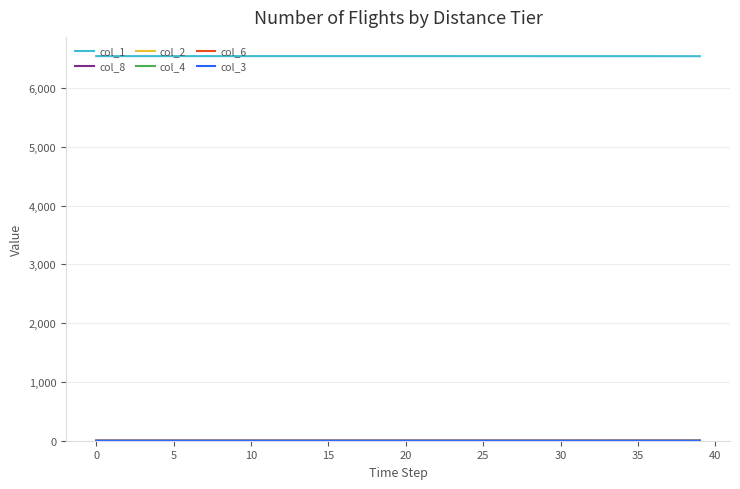

Which series has the largest total across all categories?

col_1